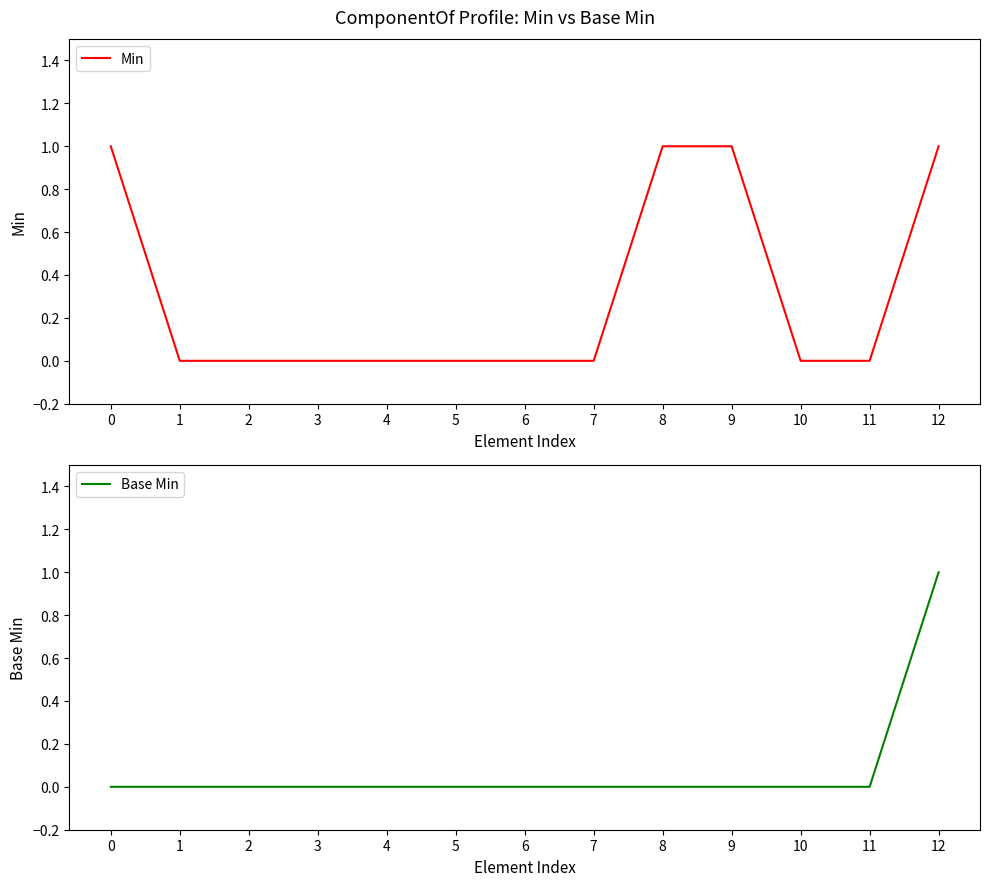

Reading right to left, what are all the values shown in this chart?

Min: 1	0	0	1	1	0	0	0	0	0	0	0	1
Base Min: 1	0	0	0	0	0	0	0	0	0	0	0	0